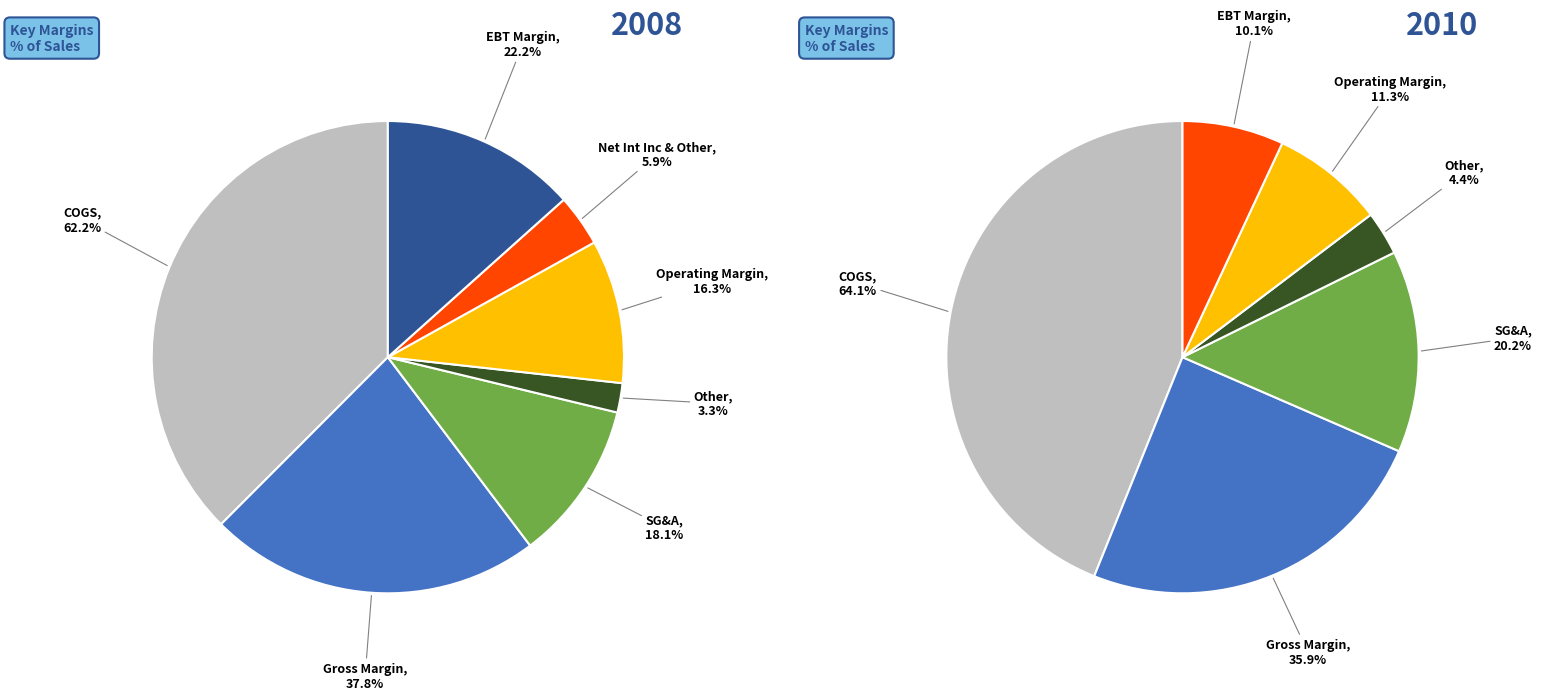

At values_2008, list the series in order from largest to smallest.

values_2010, values_2008